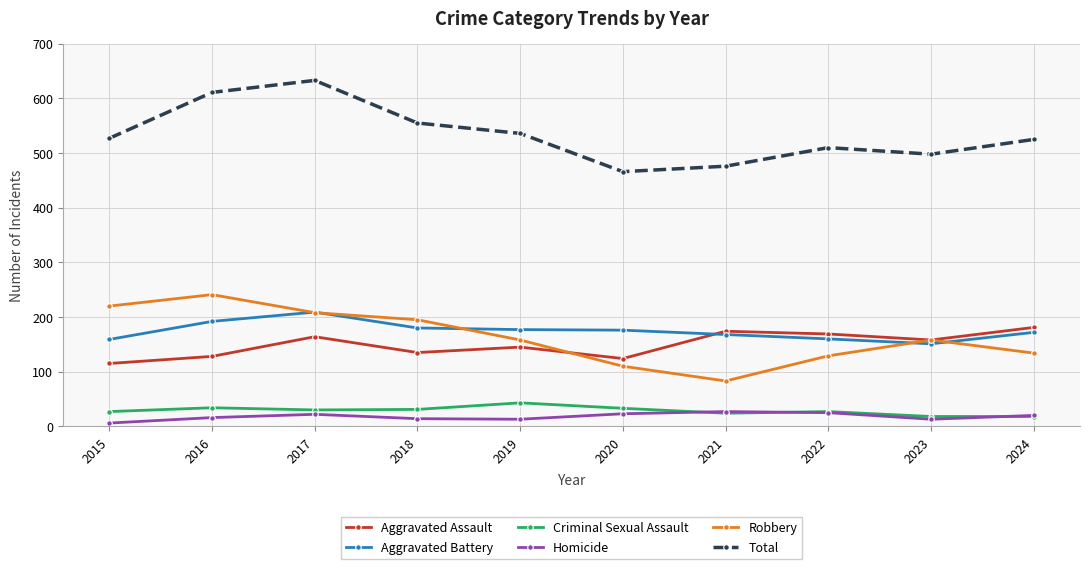

In Criminal Sexual Assault, how many points are higher than both neighbors (excluding endpoints)?

3